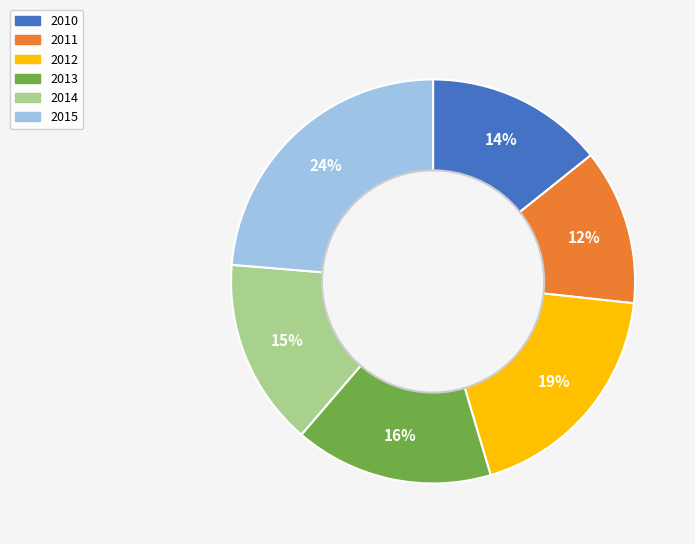

Rank the categories by value from highest to lowest.

2015, 2012, 2013, 2014, 2010, 2011